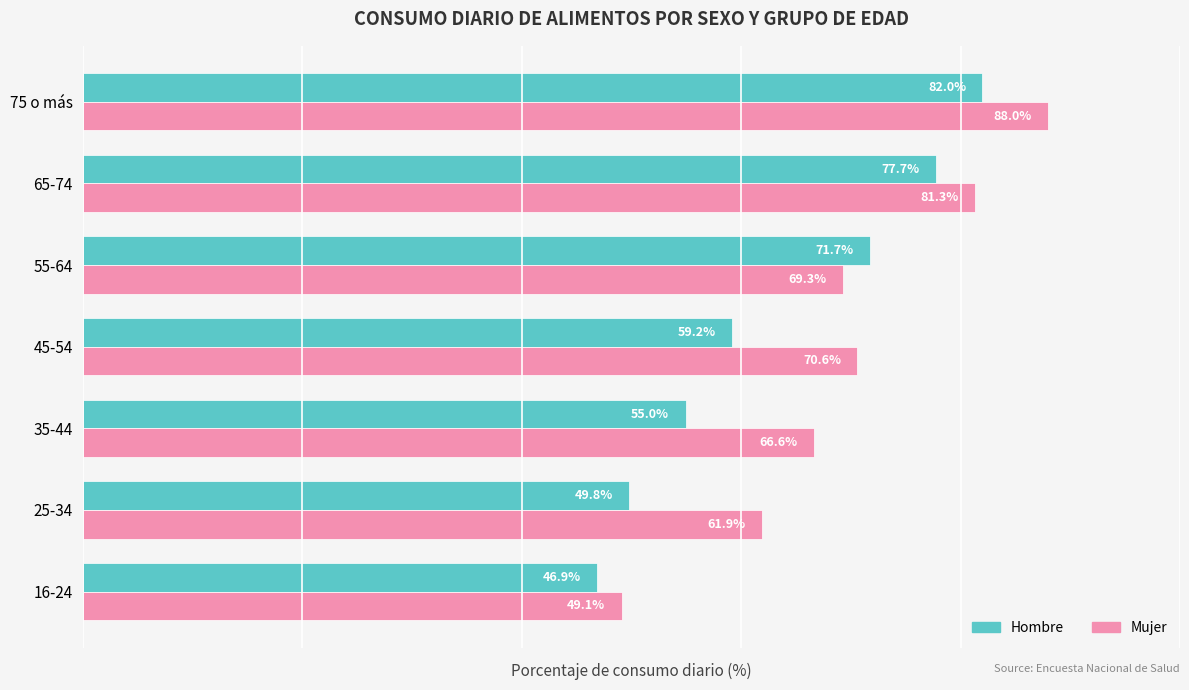

At which label is Mujer closest to 68?

55-64